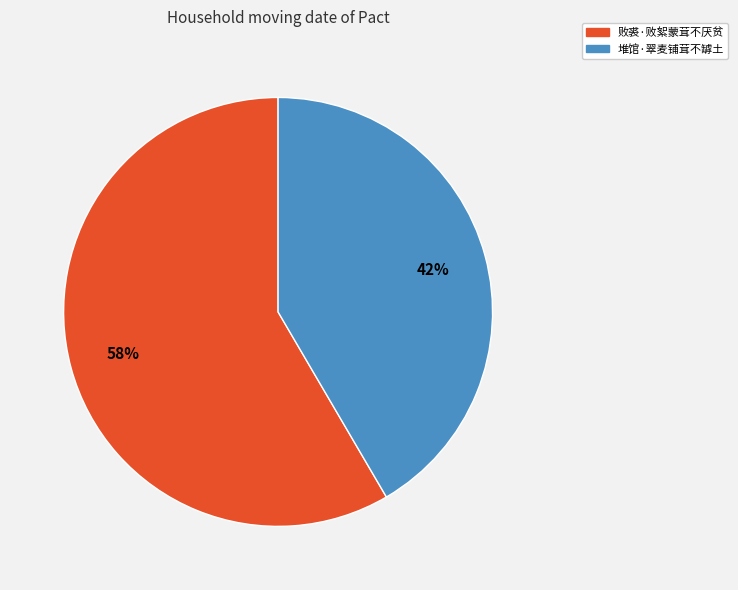

Is there a majority slice in this chart?

Yes